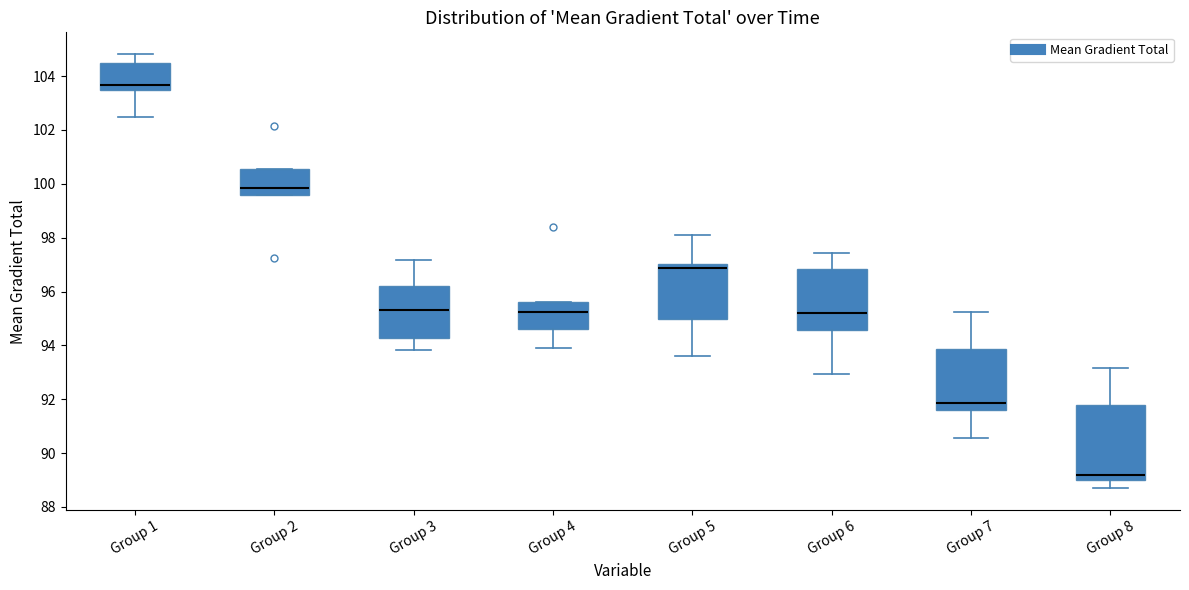

Which box is the tallest, from its lower edge to its upper edge?

Group 8